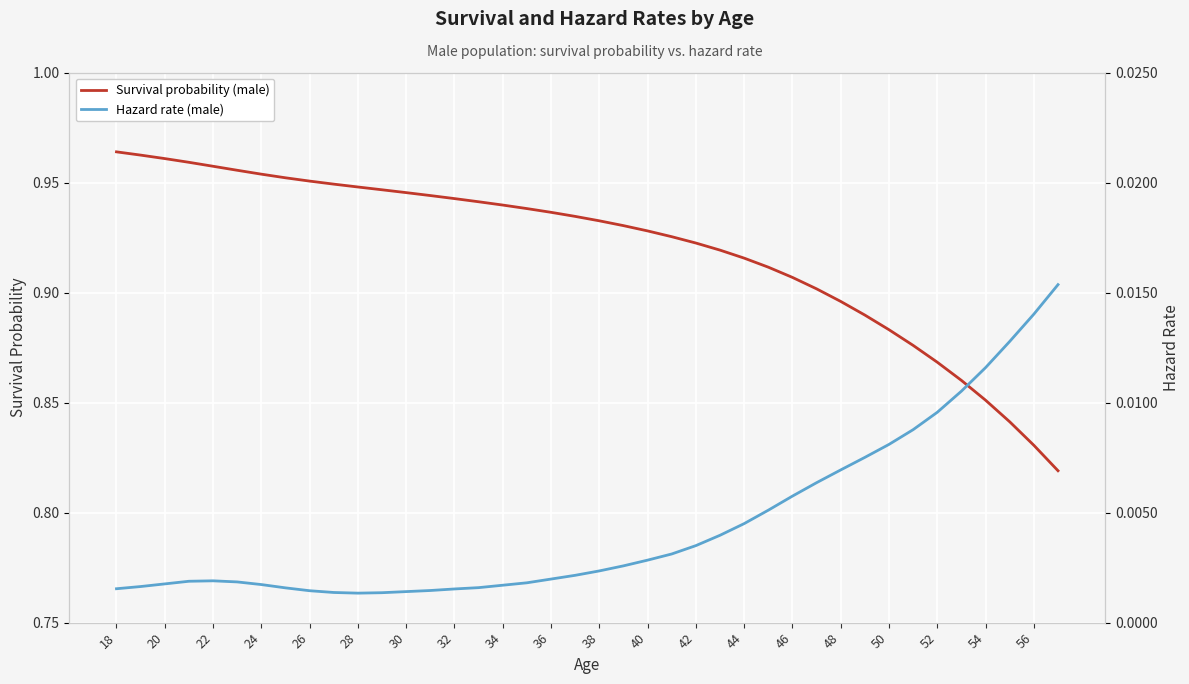

How many lines are shown in the chart?

2